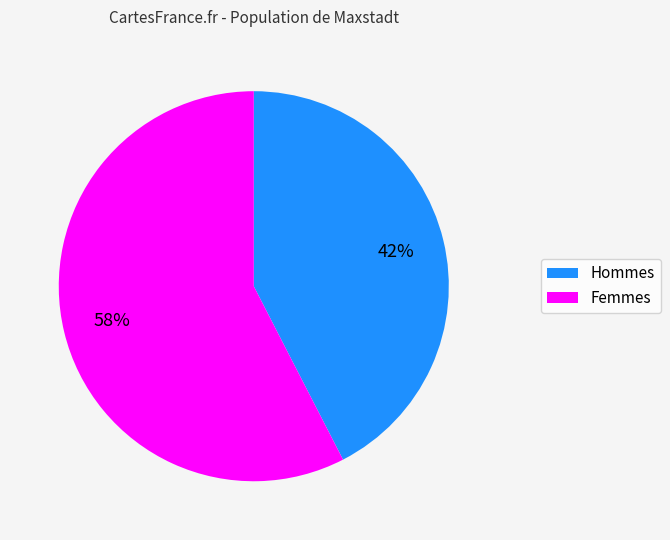

Does any single category account for the majority?

Yes